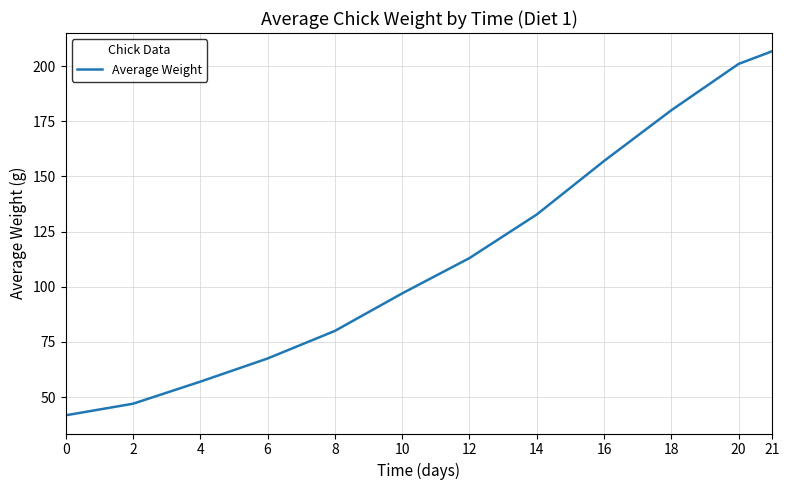

Between 21 and 12, which is larger?

21